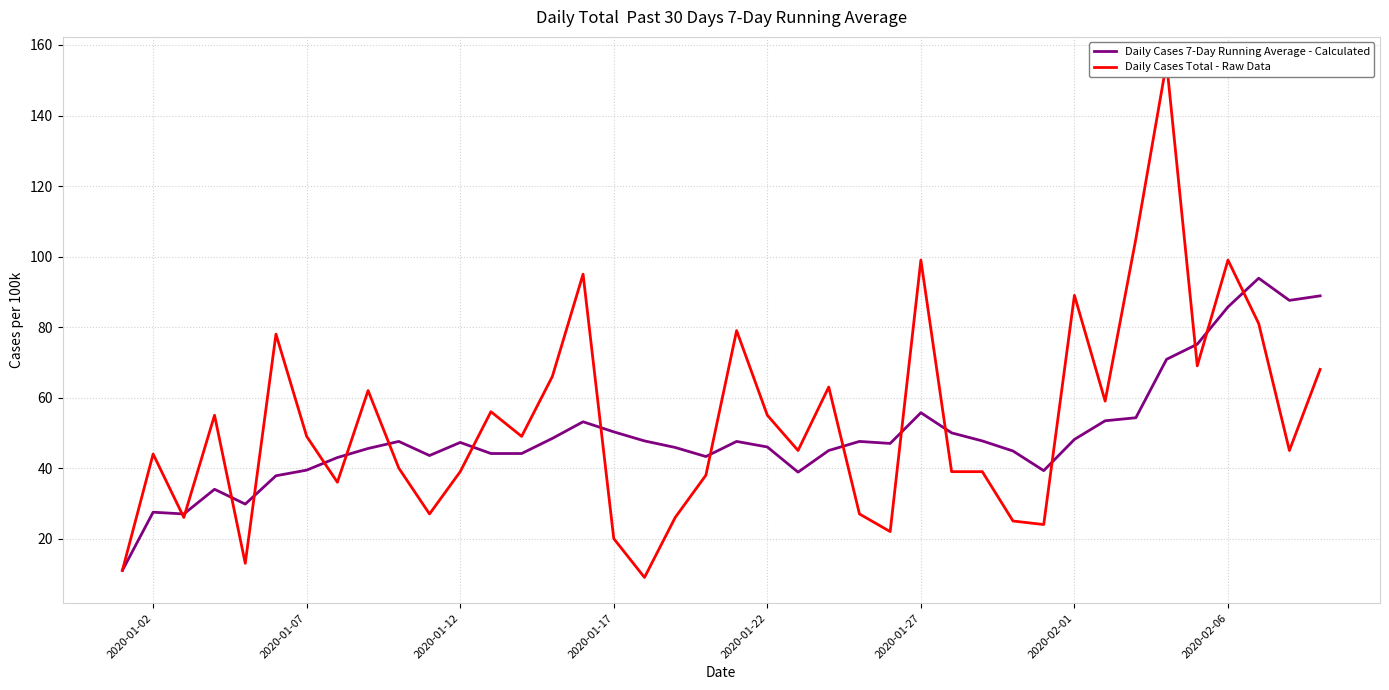

What are all the series names shown in the legend?

Daily Cases 7-Day Running Average - Calculated, Daily Cases Total - Raw Data